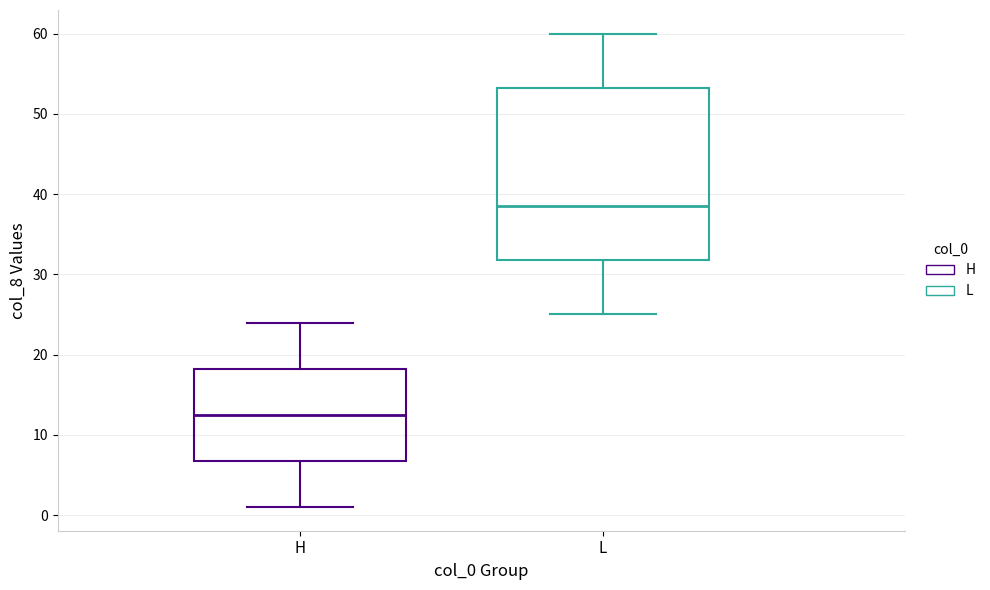

Reading left to right, transcribe this box plot: for each box, give where its median line is, the range the box spans, and where its two whiskers end, as read against the y-axis. The values are not printed on the chart, so give them approximately, as read against the axis.

H: median 13, box 7 to 18, whiskers 1 to 24
L: median 39, box 32 to 53, whiskers 25 to 60